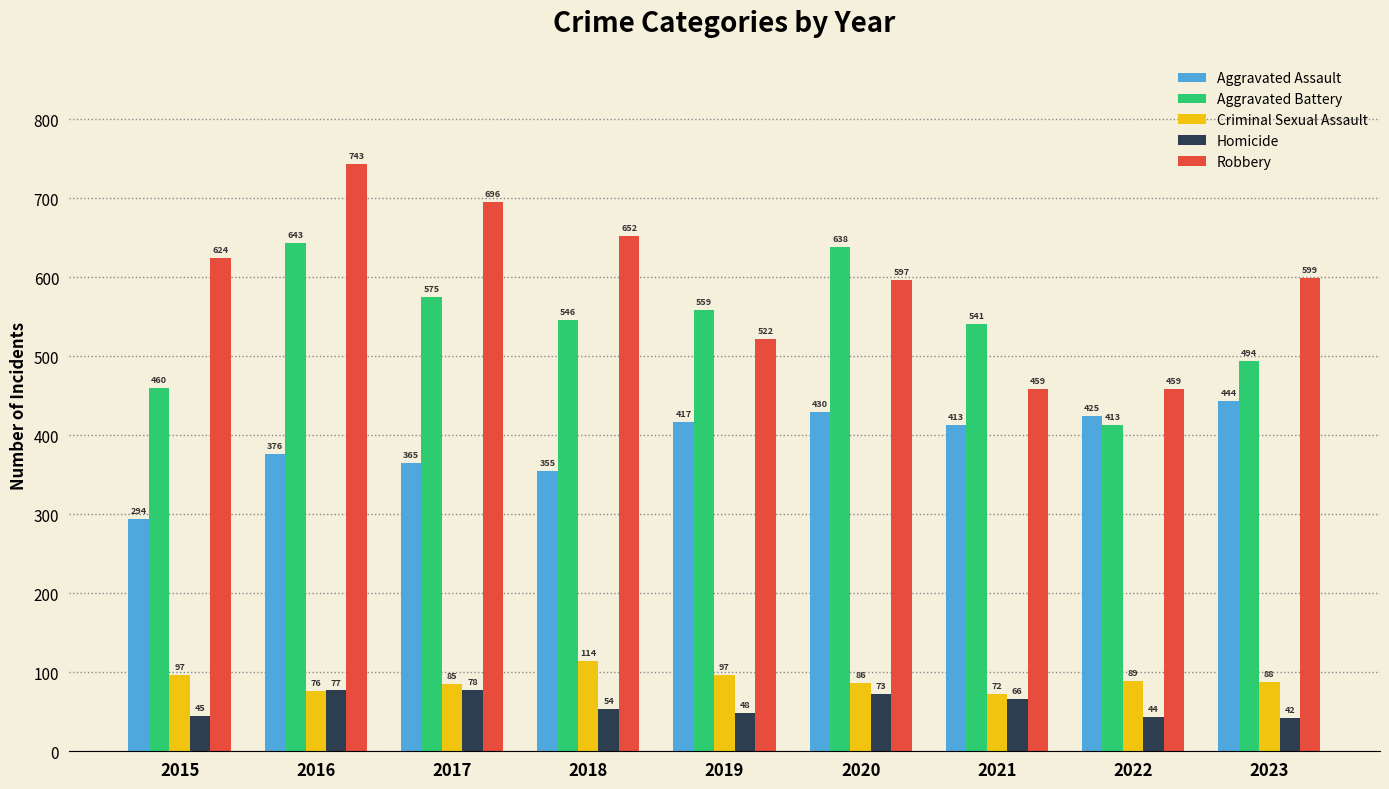

The Homicide series shows 118 at 2021. True or false?

False